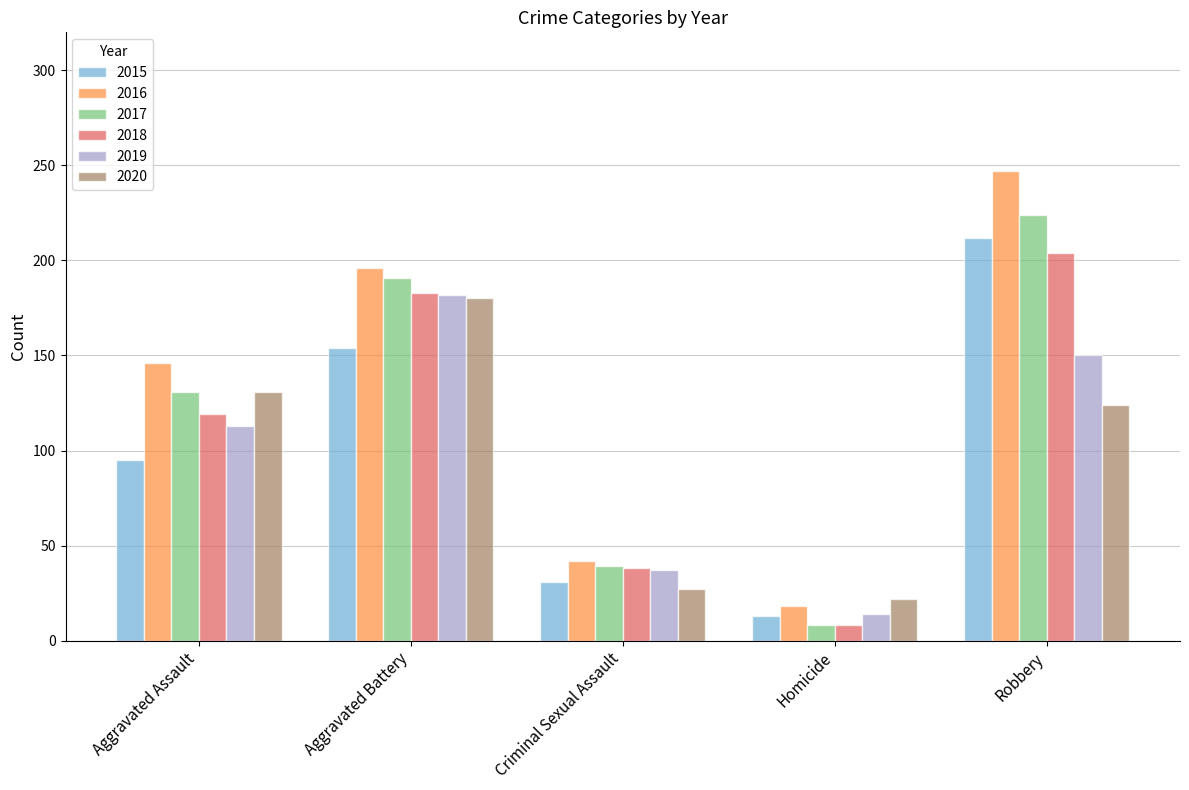

At which category does the chart reach its minimum across all series?

Homicide